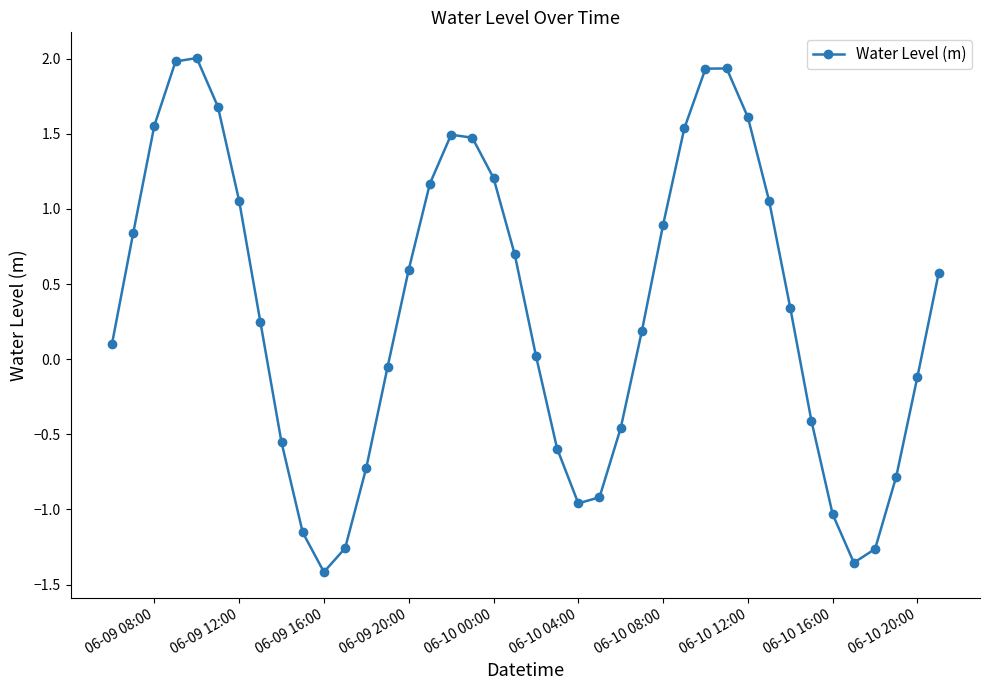

What is the value of the 16th point from the left?

1.2